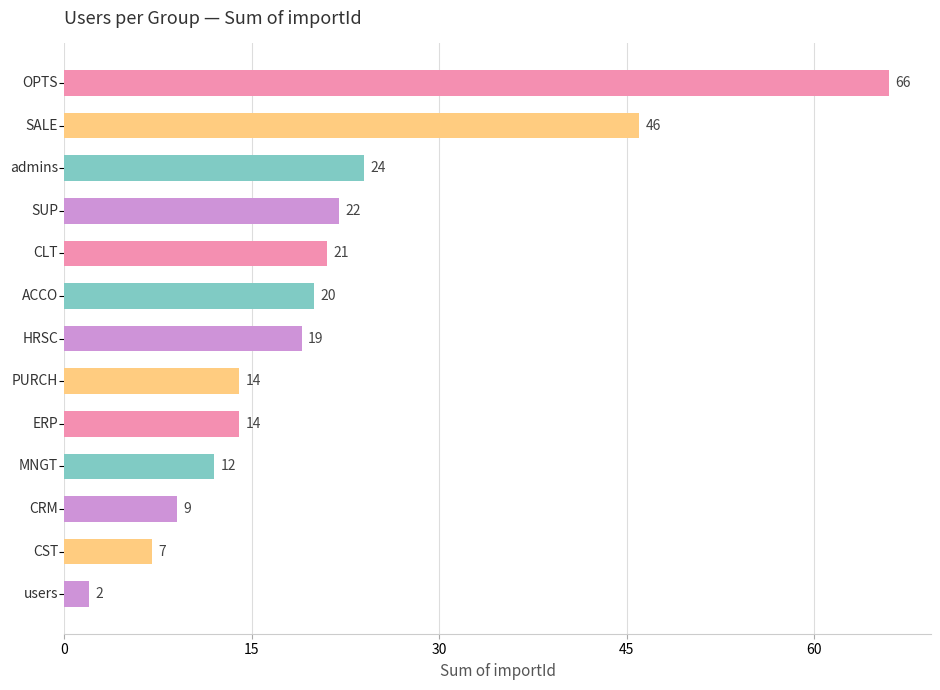

What is the difference between the maximum and minimum values?

64